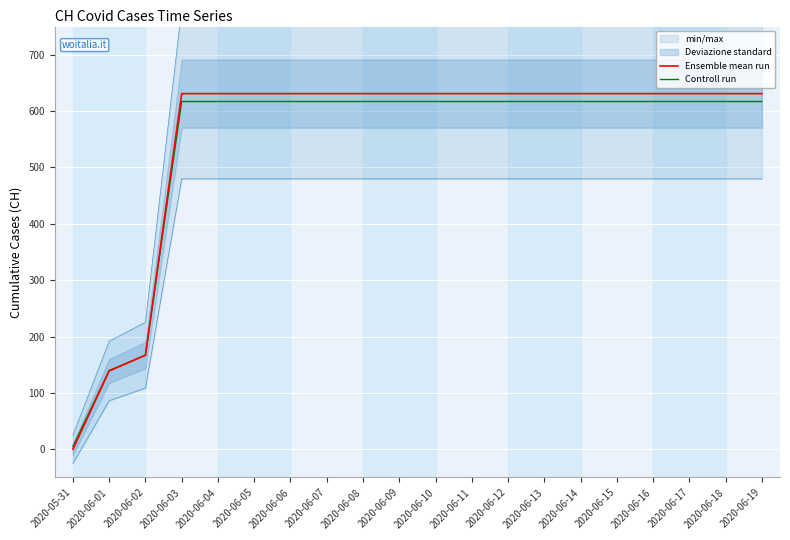

What is the difference between the maximum and minimum values in the Ensemble mean run series?

631.0